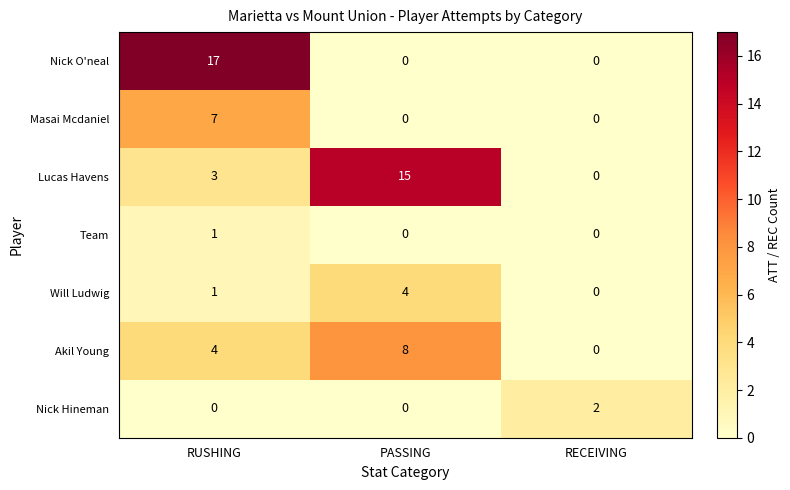

List the series in order of their peak value, highest first.

Nick O'neal, Lucas Havens, Akil Young, Masai Mcdaniel, Will Ludwig, Nick Hineman, Team